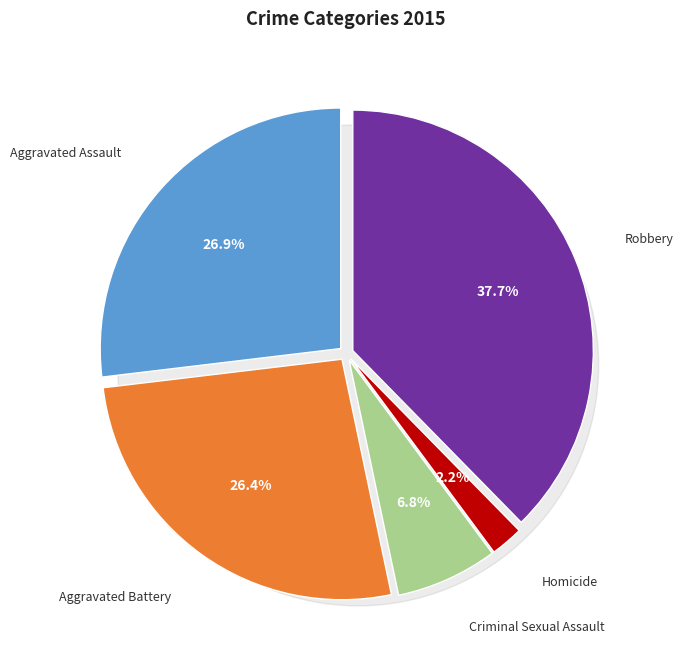

How much of the chart is everything except Robbery?

62.3%